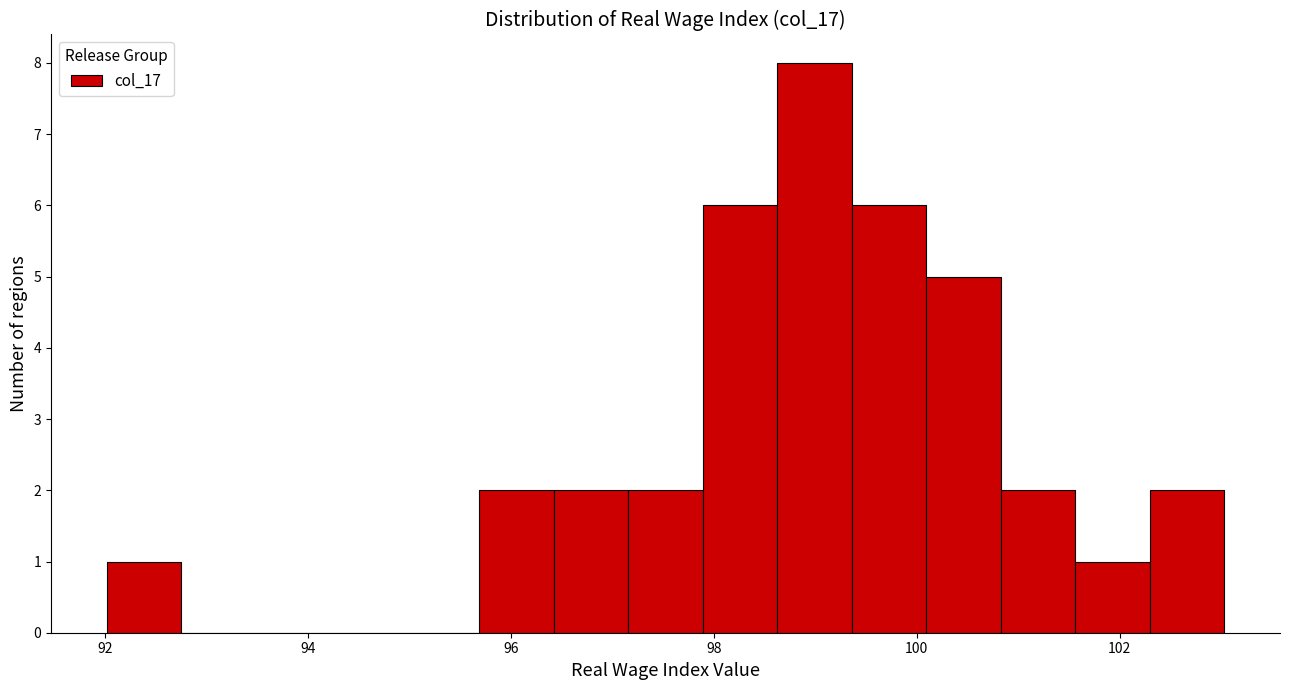

Around what value on the x-axis is the tallest bar? Give the approximate position of its centre, as read against the axis.

99.0